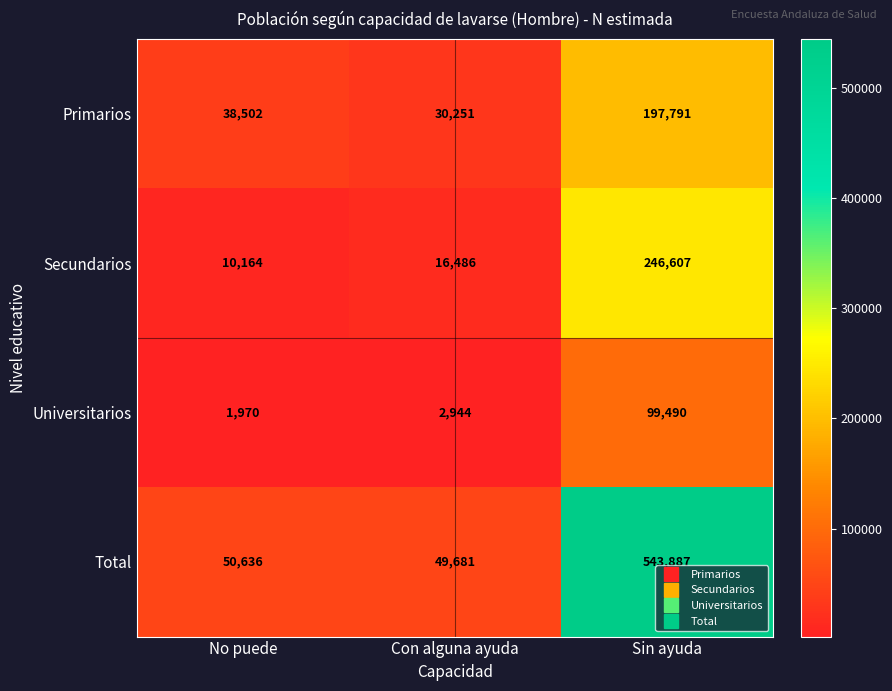

Reading left to right, list all the values displayed in this chart.

Primarios: 38502	30251	197791
Secundarios: 10164	16486	246607
Universitarios: 1970	2944	99490
Total: 50636	49681	543887